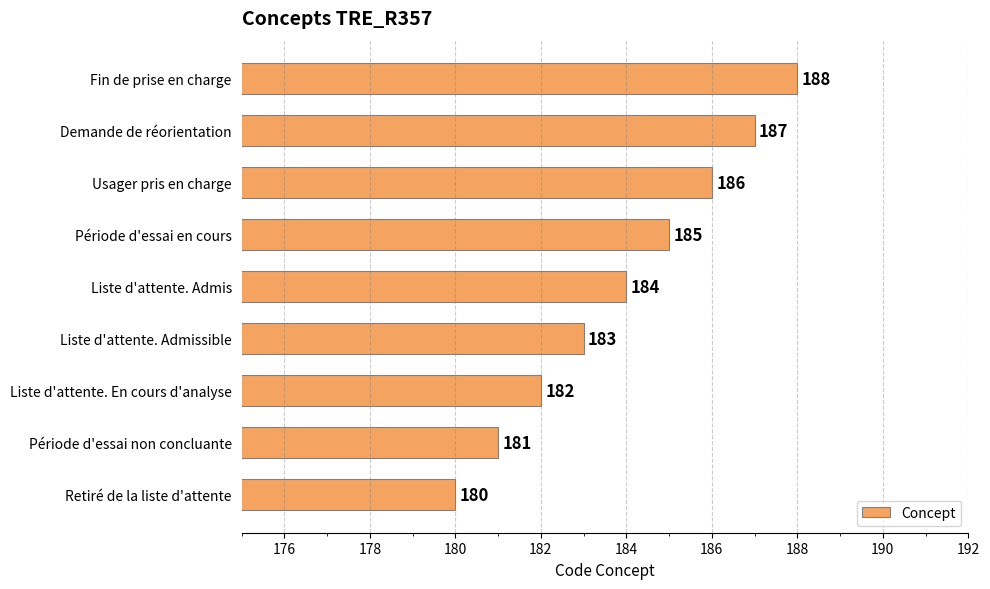

At which label is the value closest to 184?

Liste d'attente. Admis